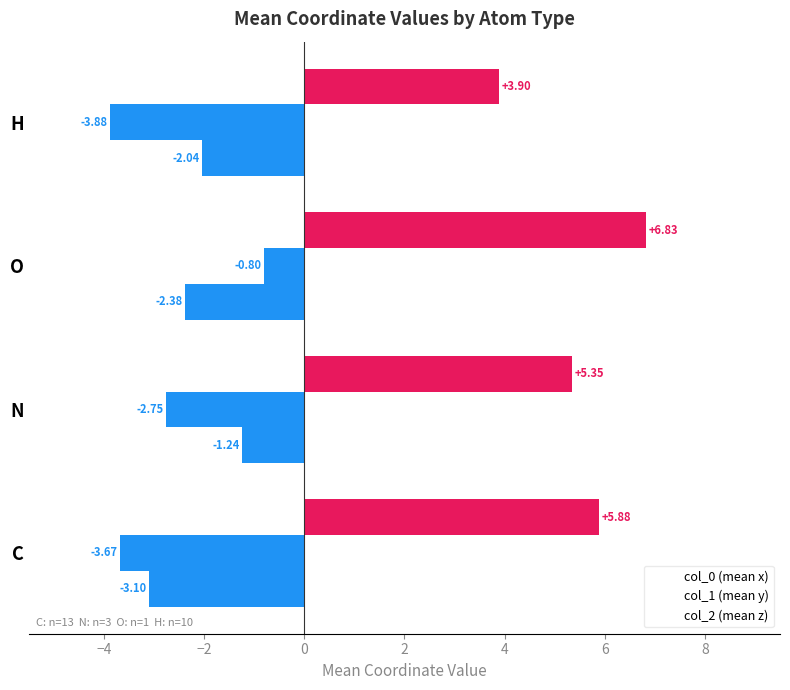

The col_2 series shows -2.4 at O. True or false?

True